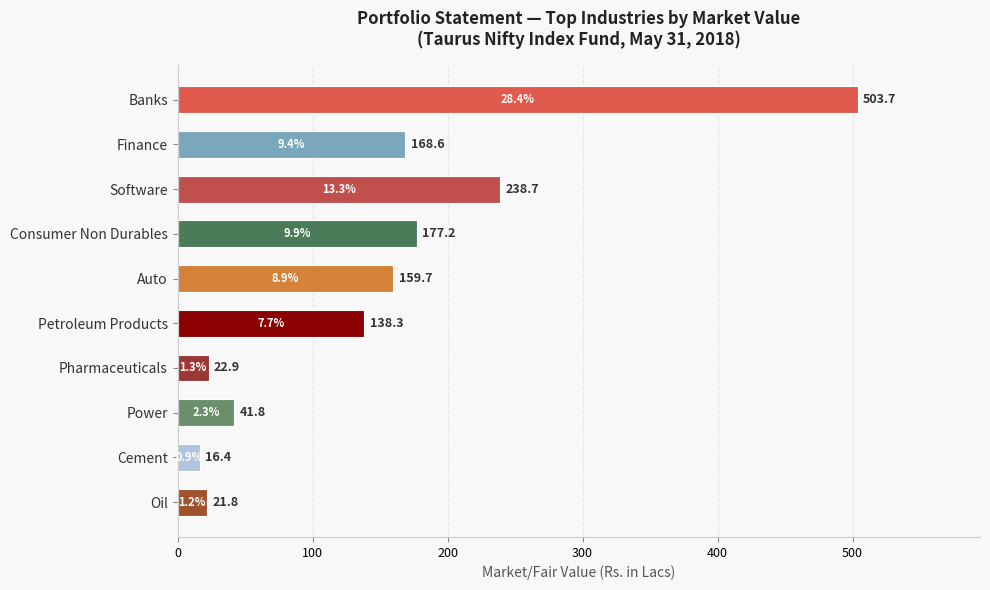

What is the difference between the maximum and minimum values?

487.3